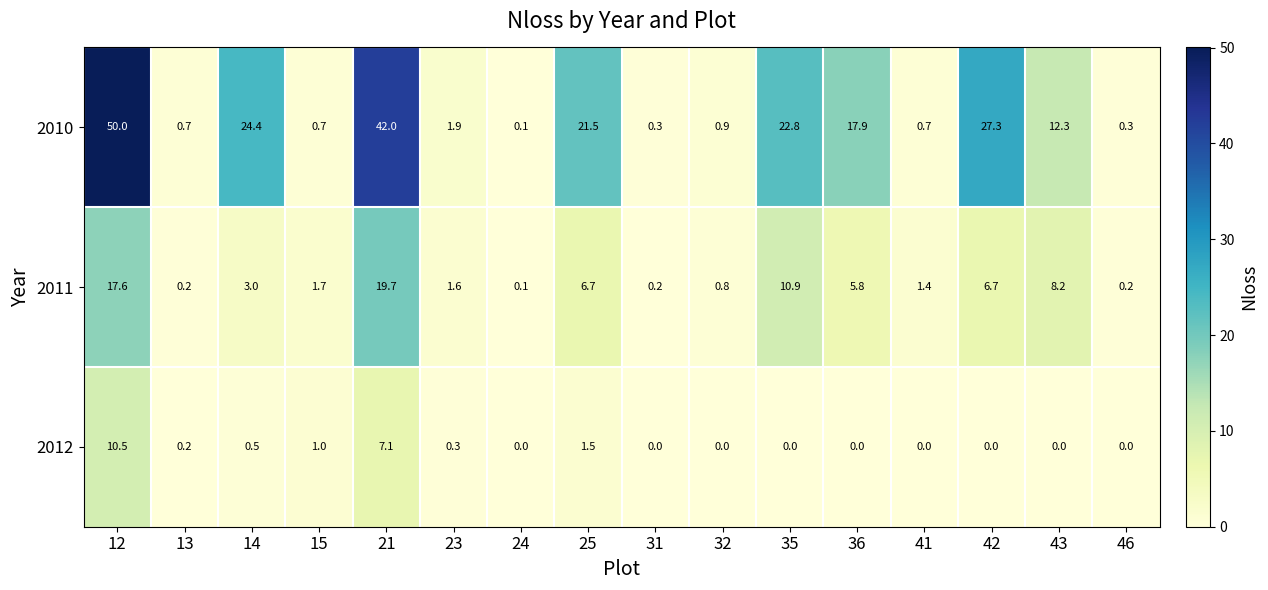

What is the difference between the maximum and second lowest values in the 2011 series?

19.5